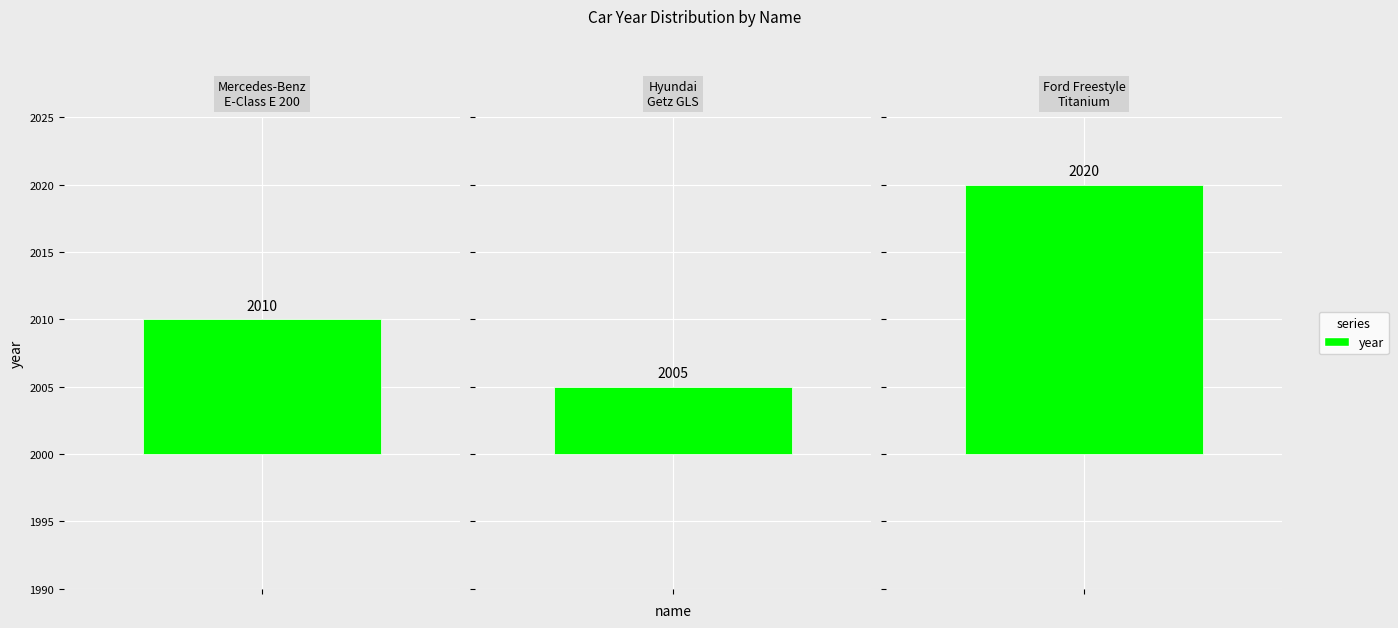

Reading left to right, what are all the values shown in this chart?

2010	2005	2020